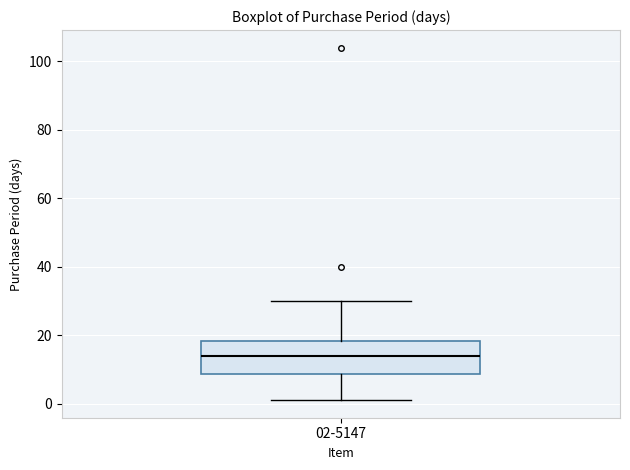

Where does the upper whisker of the box for 02-5147 end on the y-axis? The values are not printed on the chart, so give them approximately, as read against the axis.

30